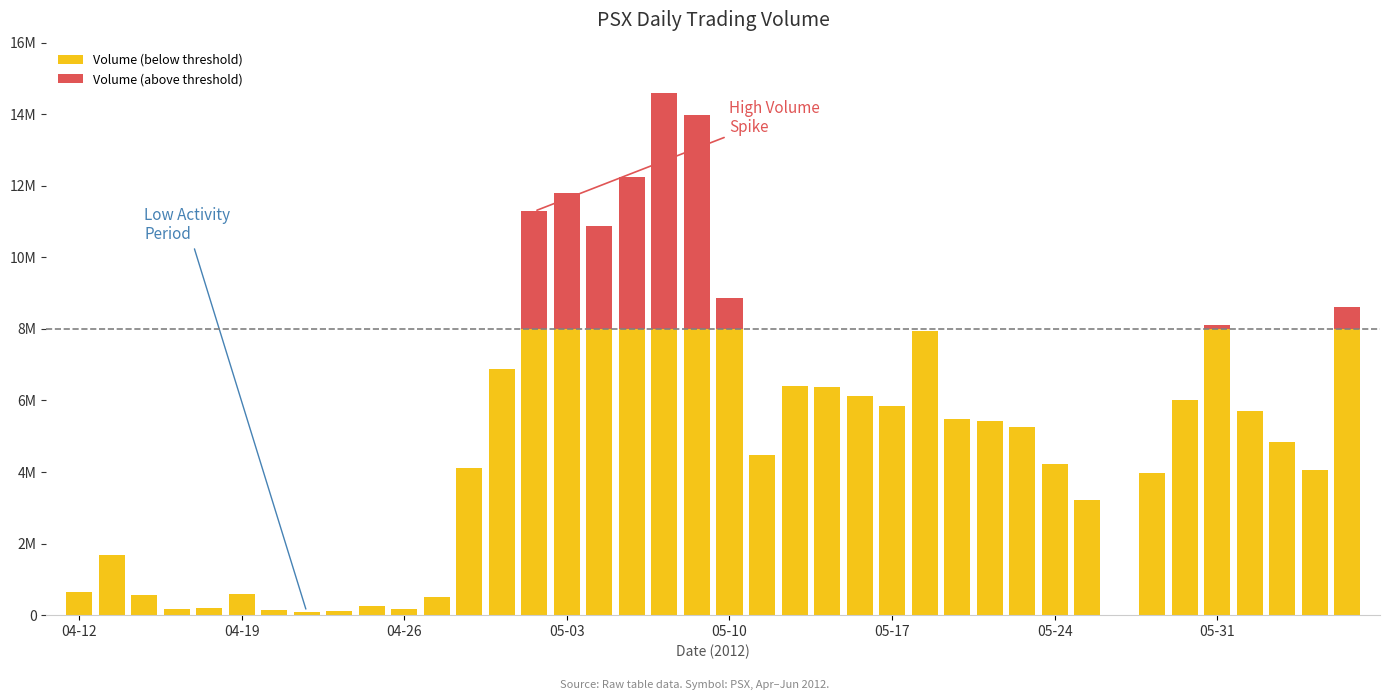

Which series changed the most between 10 and 22?

Volume (below threshold)